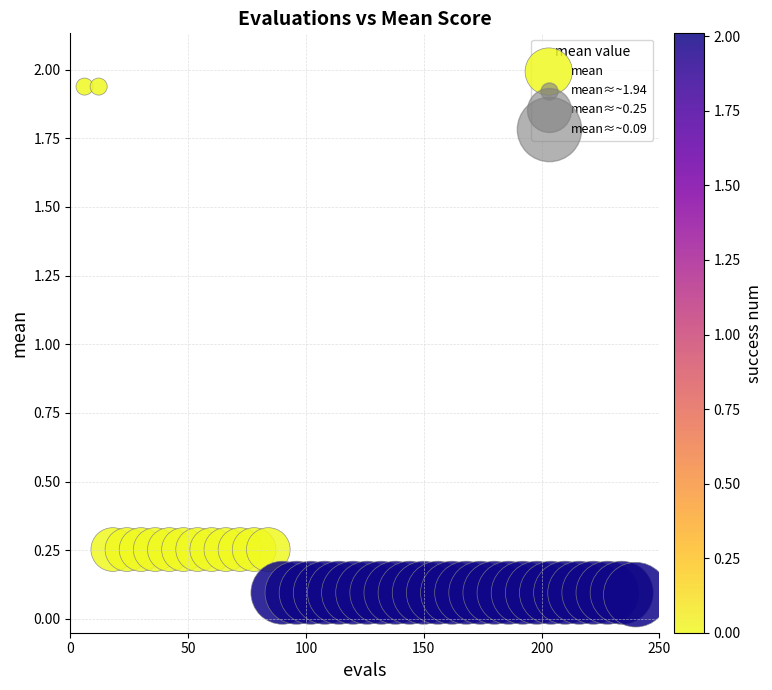

What is the range of X values (max minus min)?

234.0